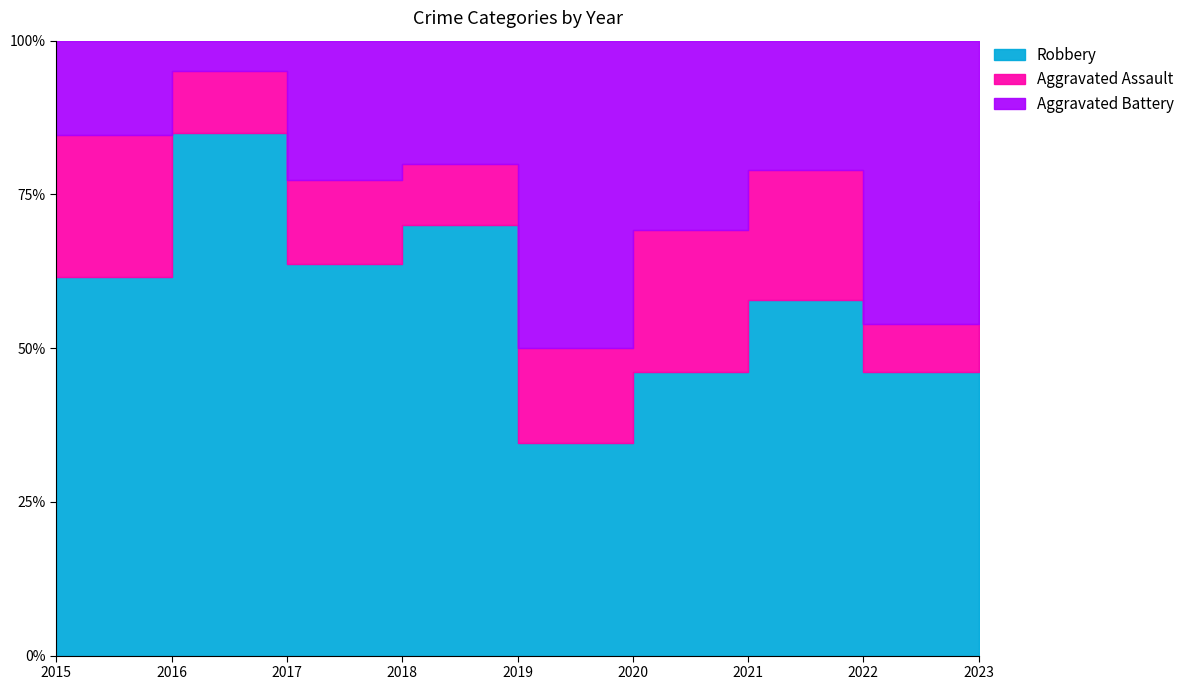

What is the minimum value for Aggravated Assault?

2